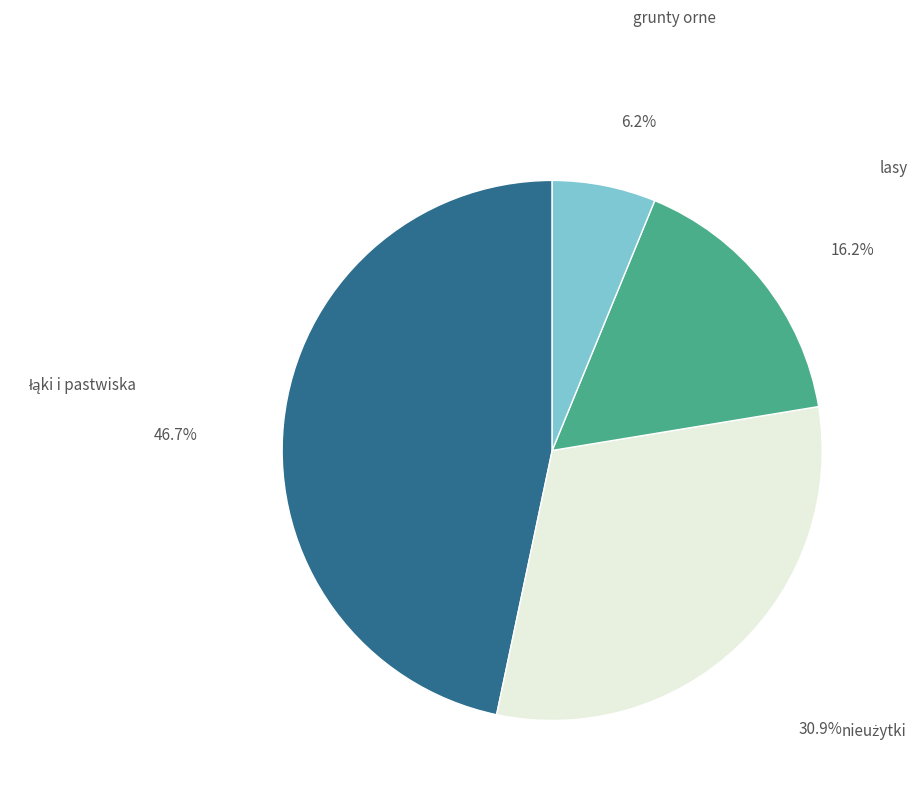

Does any single category account for the majority?

No